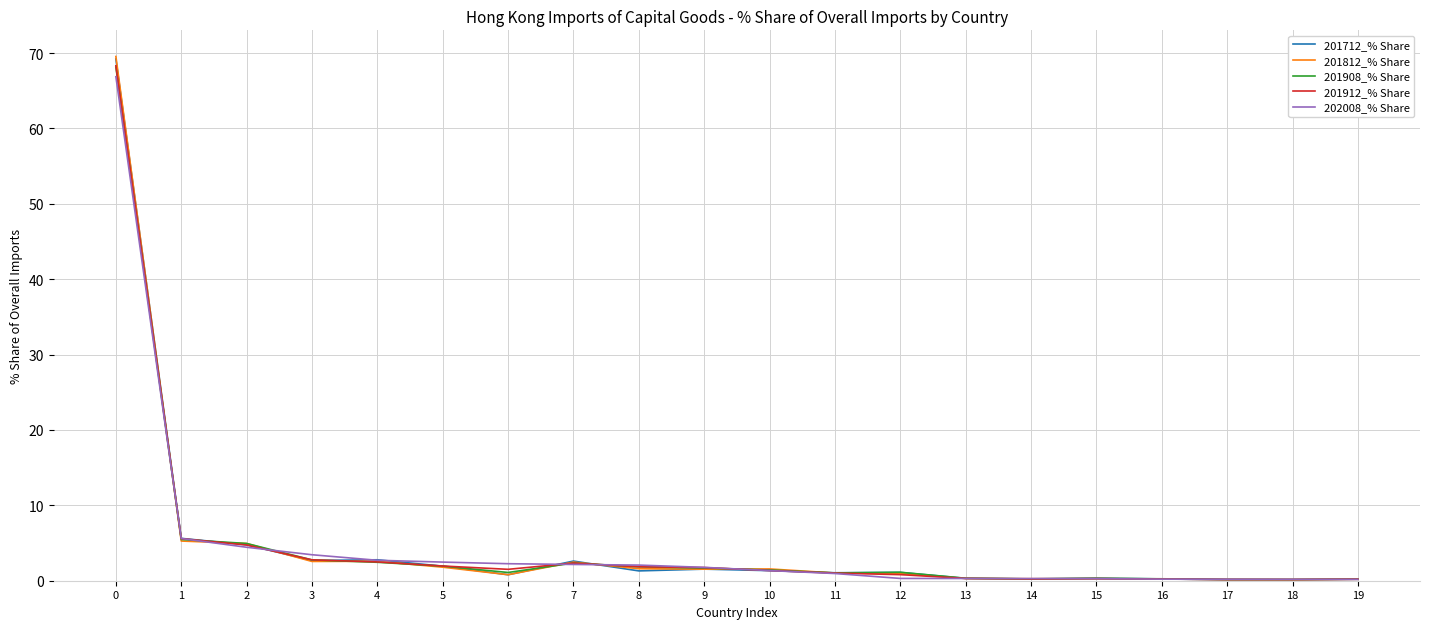

Which series has the largest range (max minus min)?

201812_% Share